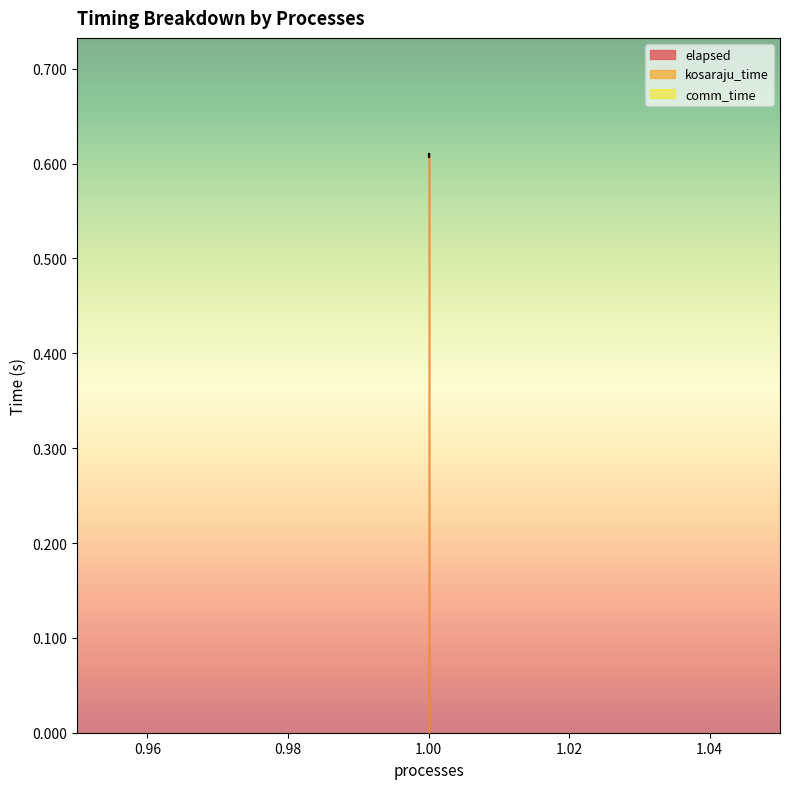

True or false: kosaraju_time and elapsed intersect in this chart.

False